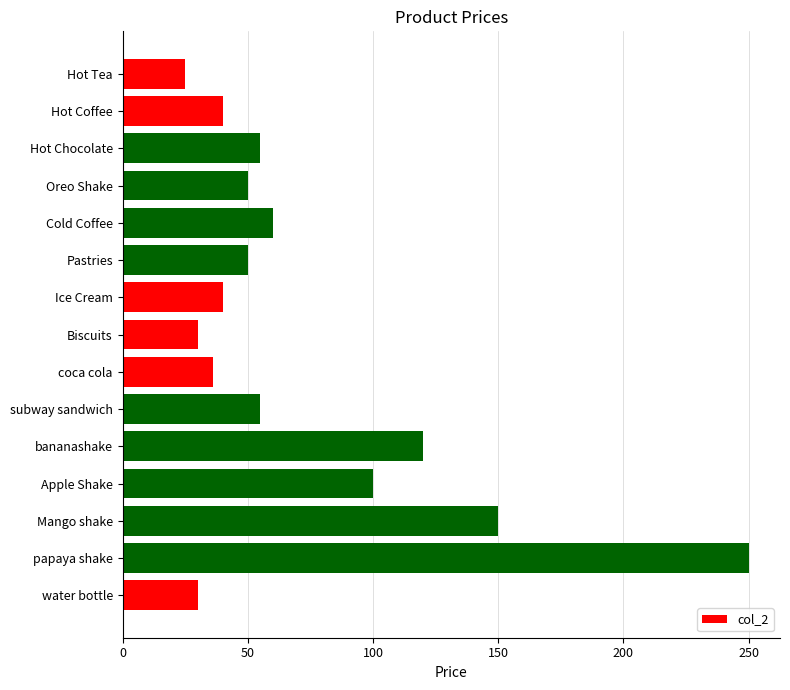

Reading top to bottom, what are all the values shown in this chart?

25	40	55	50	60	50	40	30	36	55	120	100	150	250	30